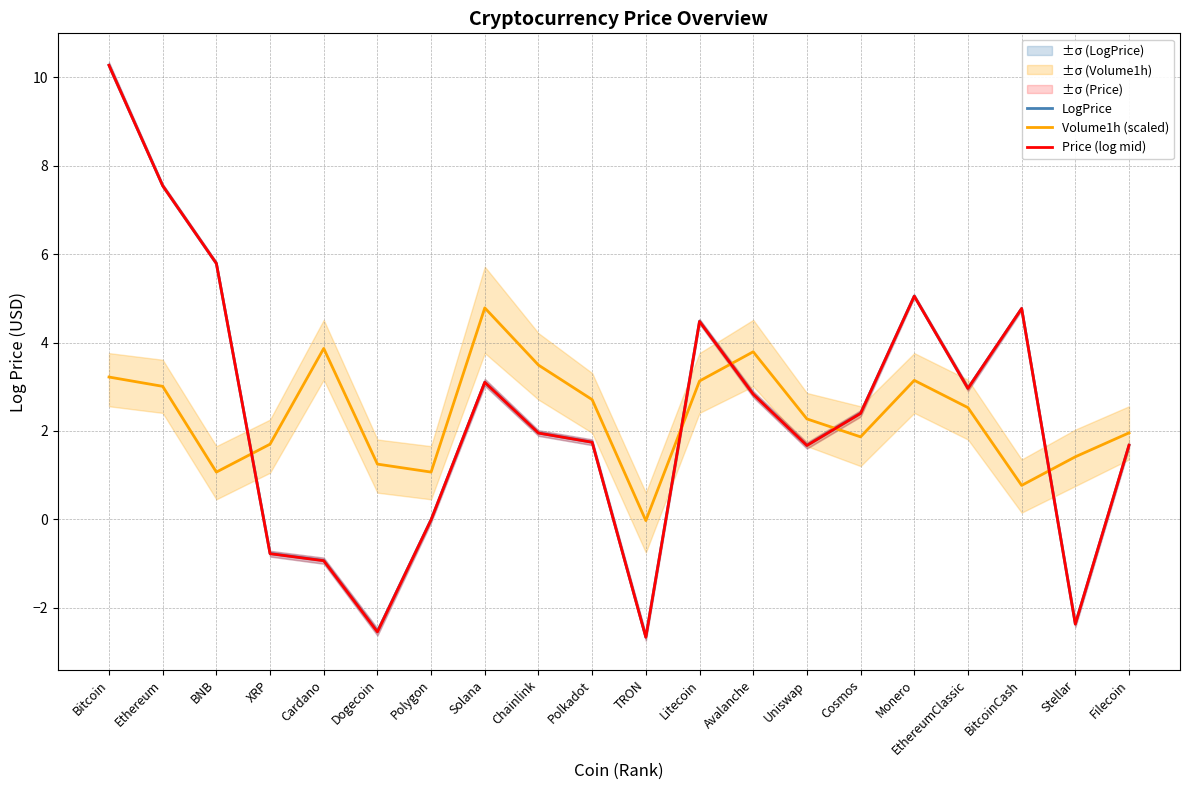

Between Dogecoin and Polygon, which is larger?

Polygon